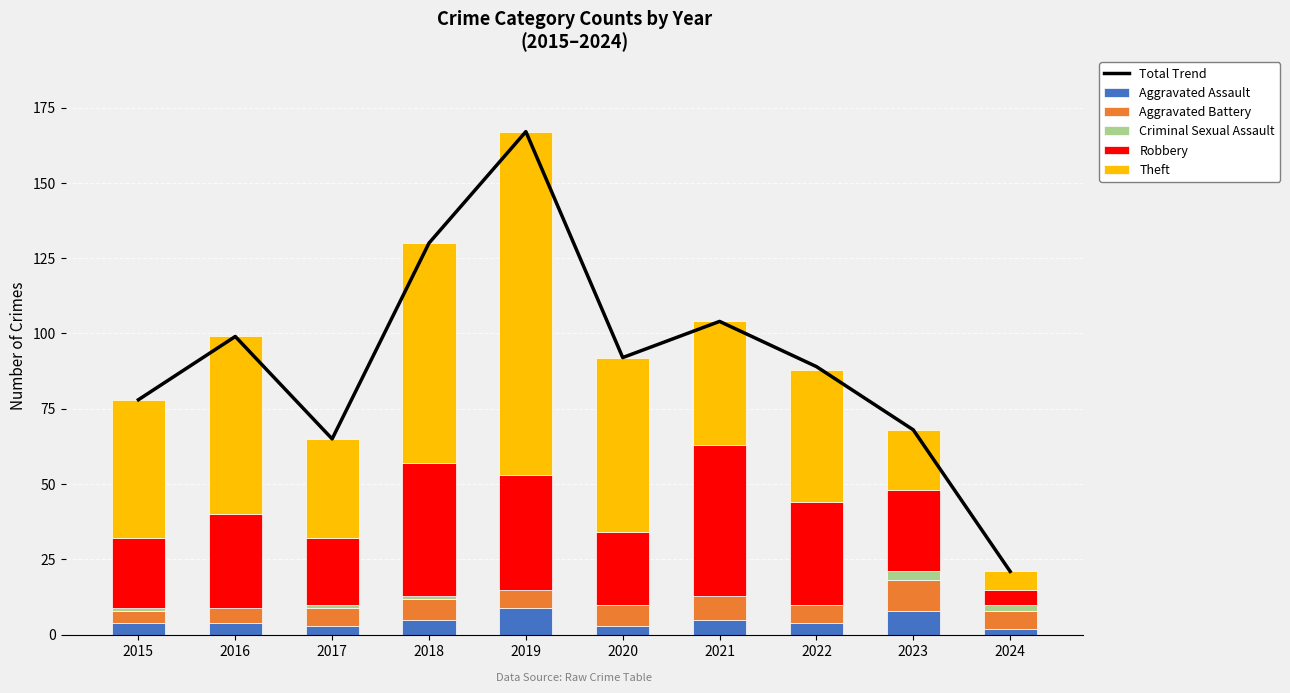

At 2015, list the series in order from smallest to largest.

Criminal Sexual Assault, Aggravated Assault, Aggravated Battery, Robbery, Theft, Total Trend